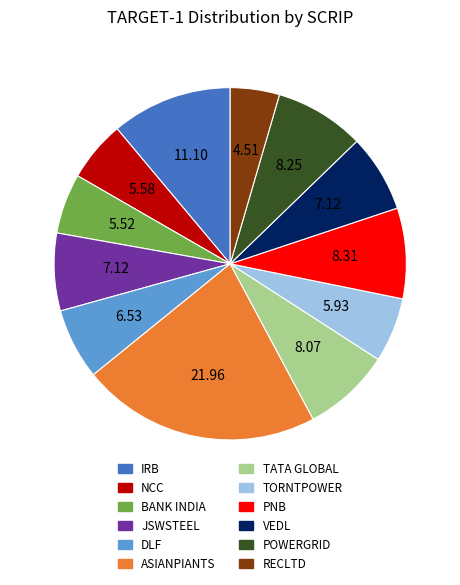

Which category has the smallest portion of the pie?

RECLTD